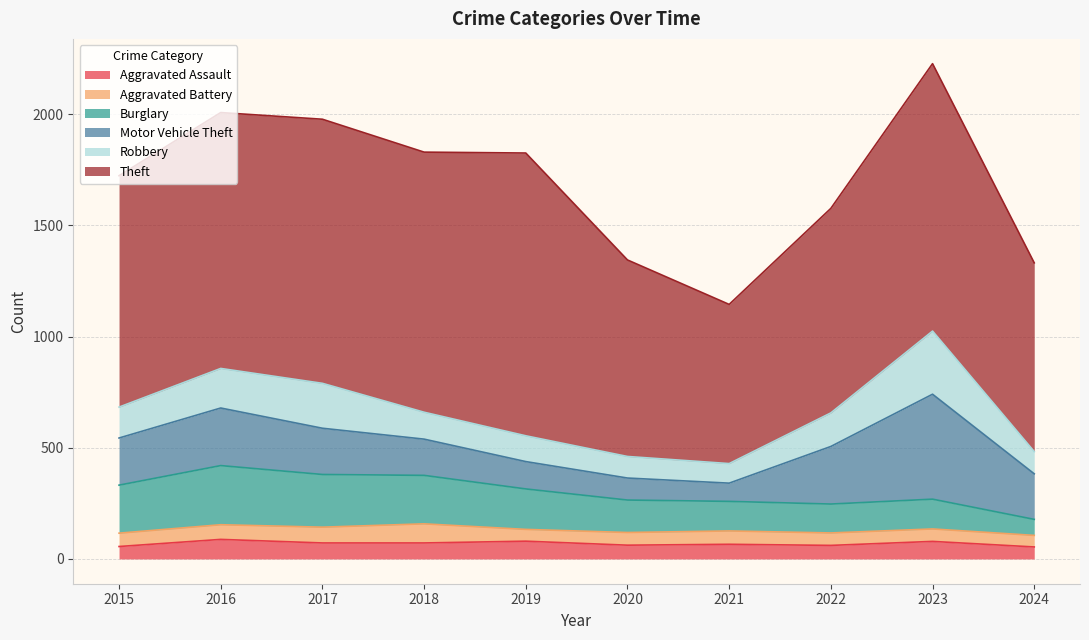

List the labels in order of Aggravated Assault value, largest first.

2016, 2019, 2023, 2017, 2018, 2021, 2020, 2022, 2015, 2024